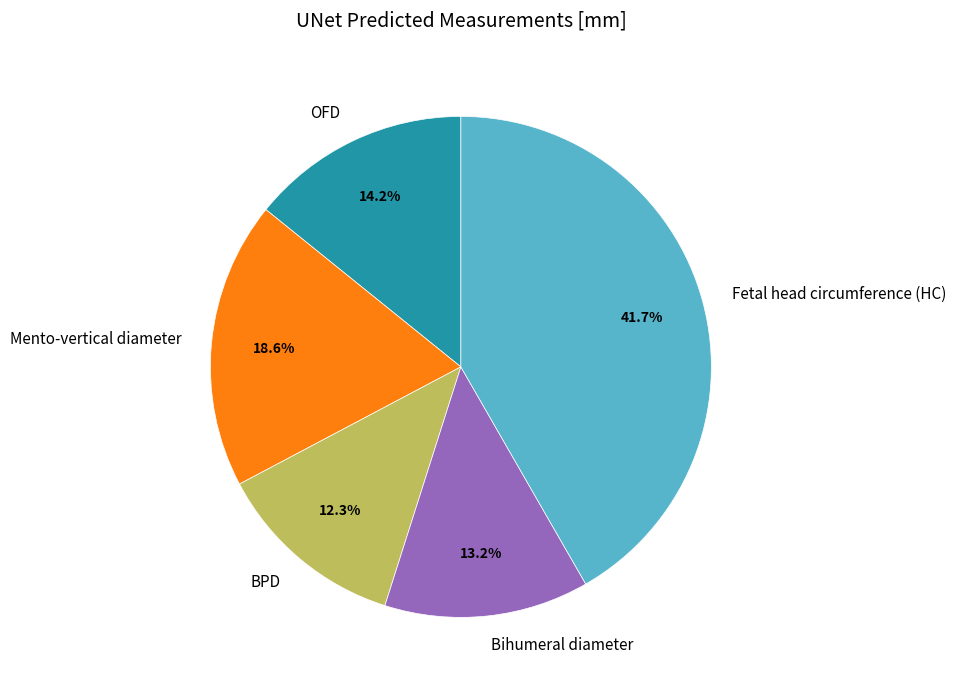

True or false: Fetal head circumference (HC) accounts for 42% of the total.

True